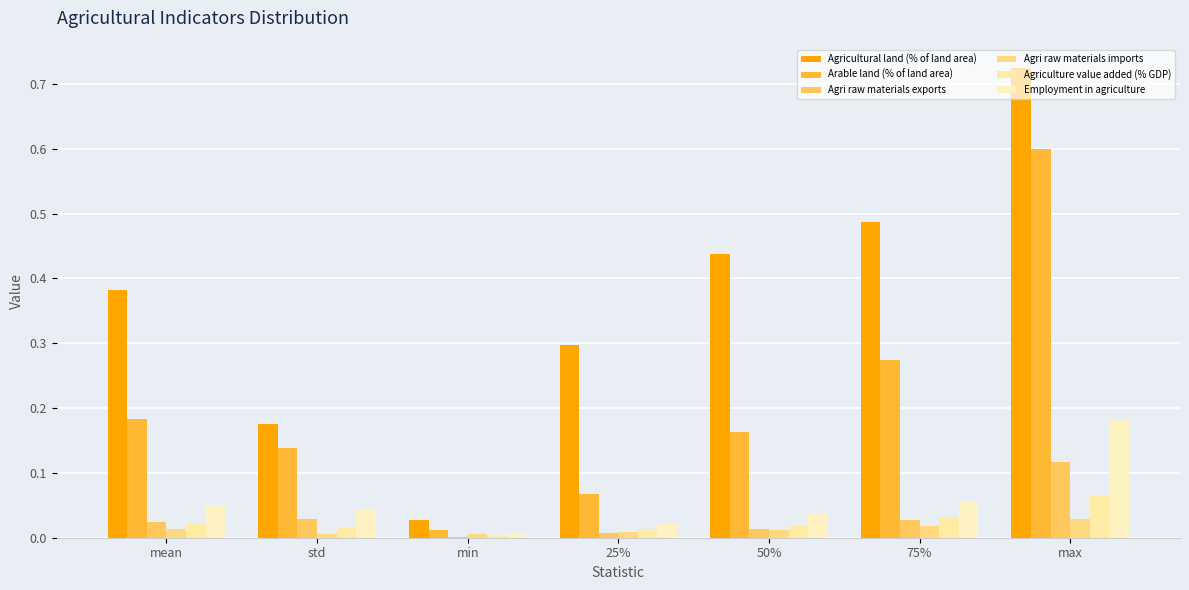

How many groups of bars are there?

7